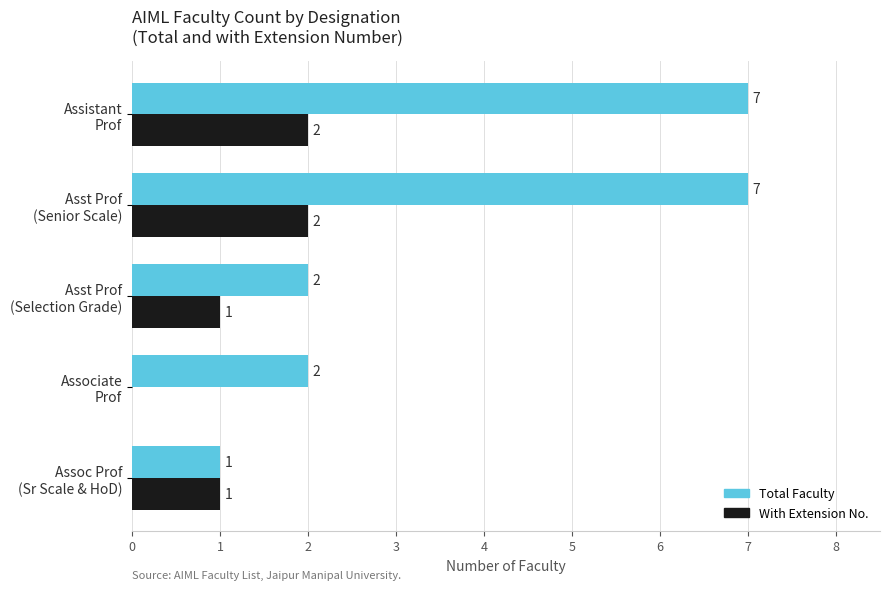

What is the sum of all Total Faculty values?

19